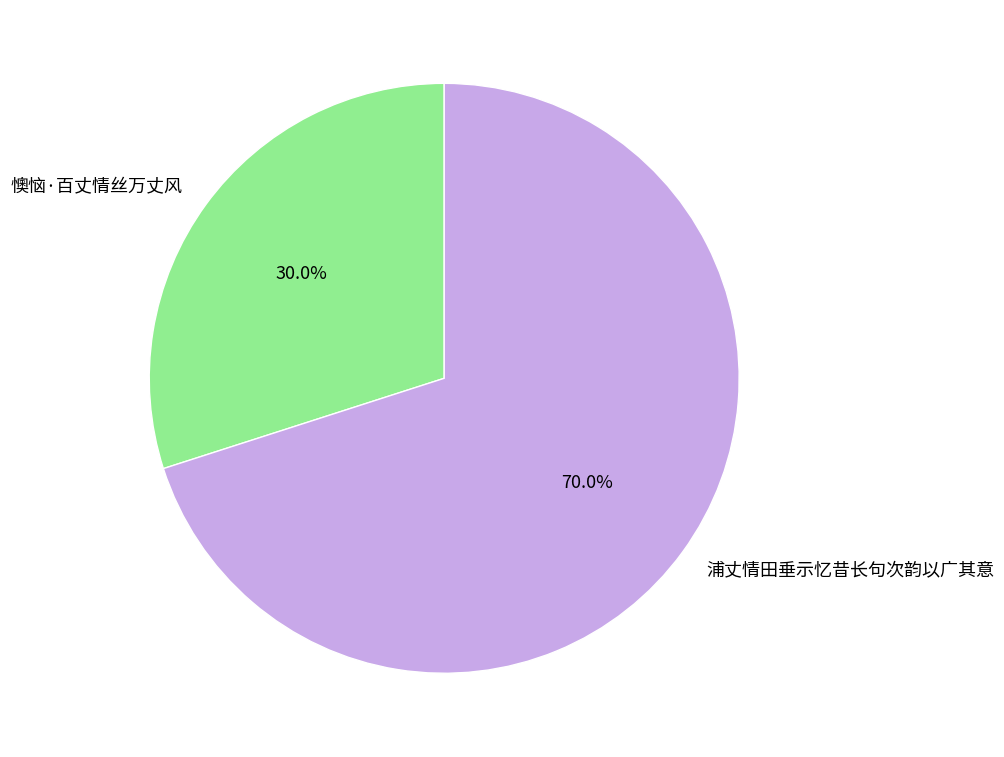

The 懊恼·百丈情丝万丈风 slice represents 18% of the pie. True or false?

False